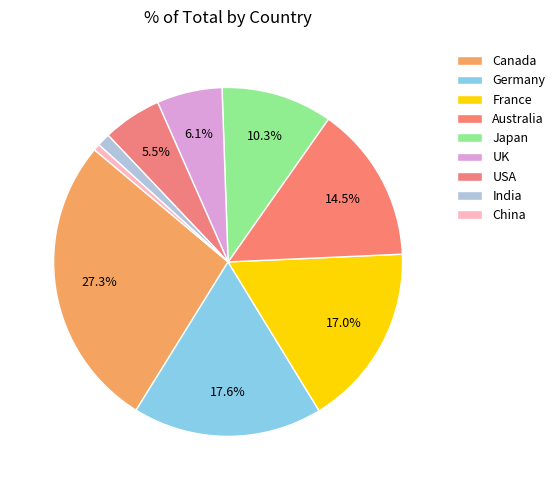

Does Germany represent more than half of the total?

No